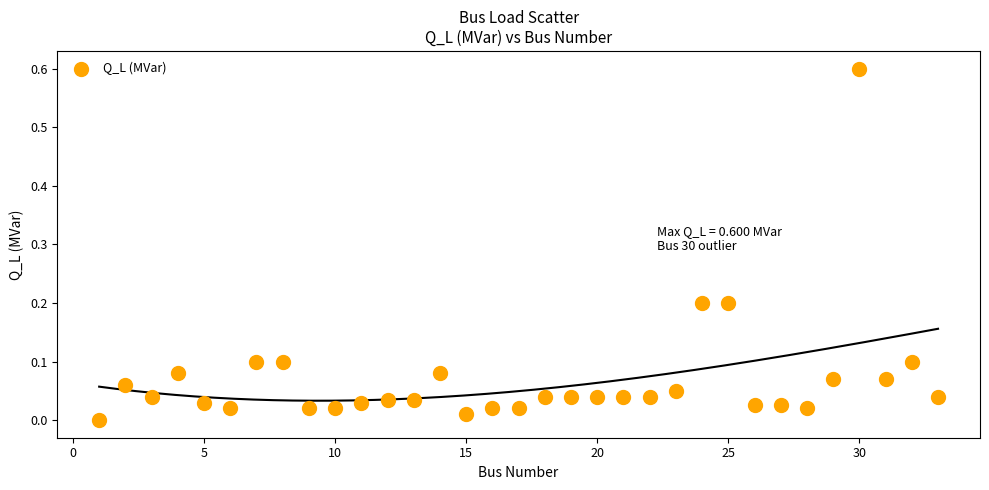

What is the range of Y values (max minus min)?

0.6